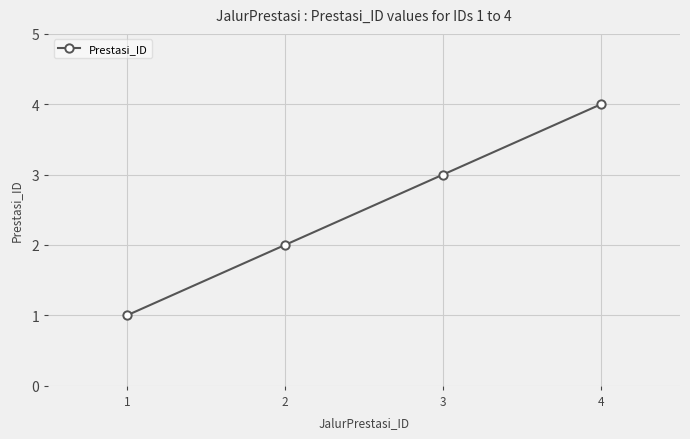

Between 3 and 2, which is larger?

3